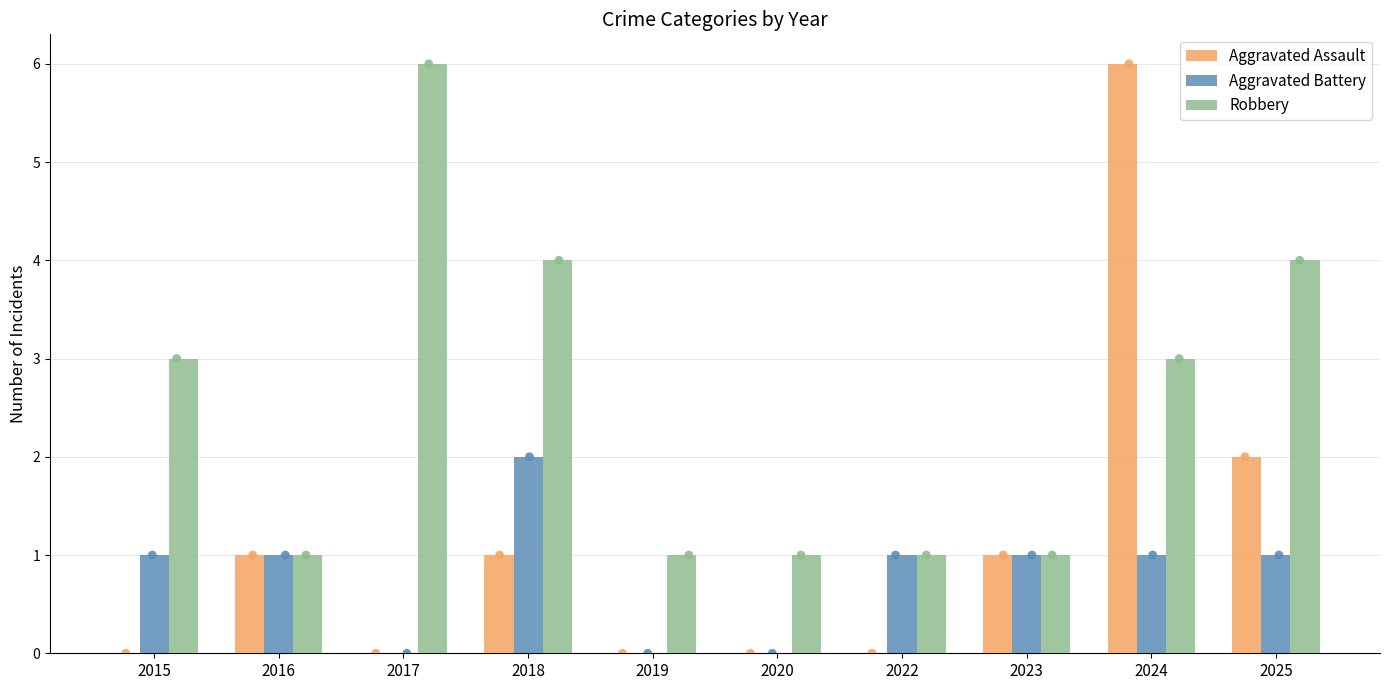

Which series has the largest total across all categories?

Robbery